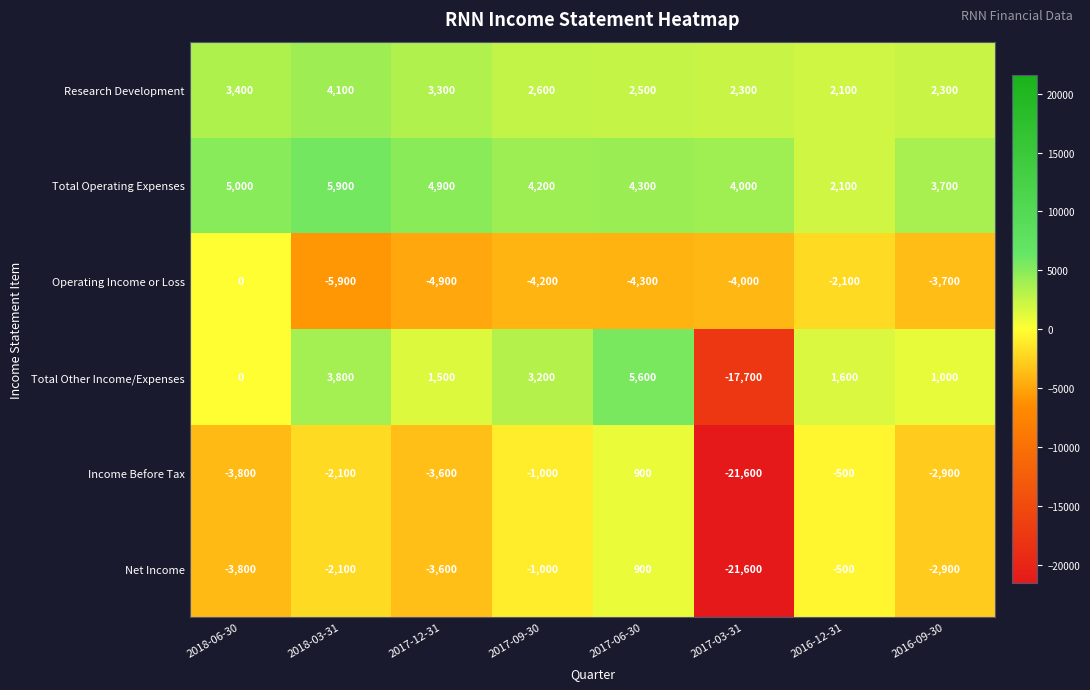

What is the spread (max minus min) of values at 2017-09-30?

8400